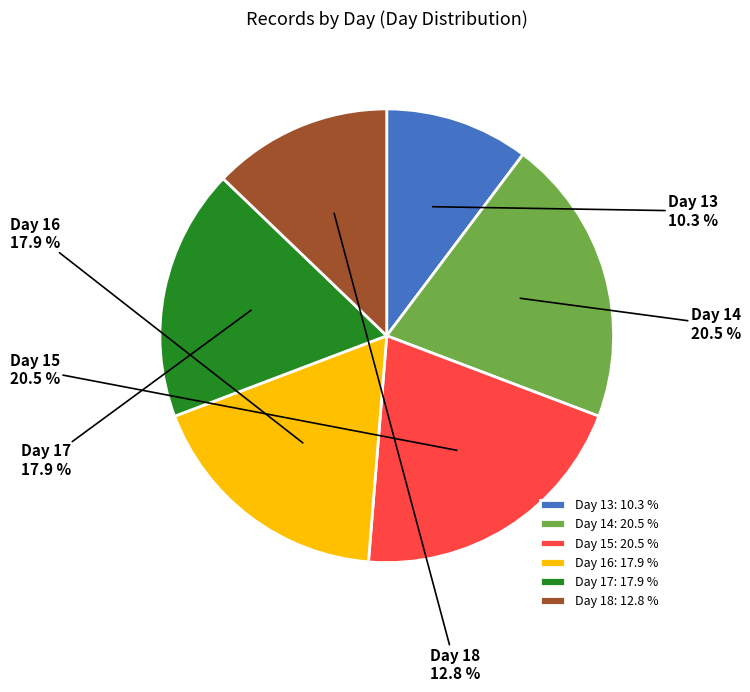

Is Day 15 the majority of the pie?

No